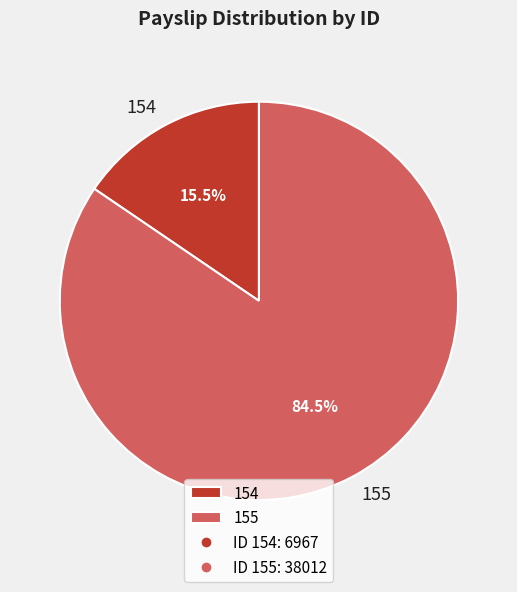

Is 155 the majority of the pie?

Yes